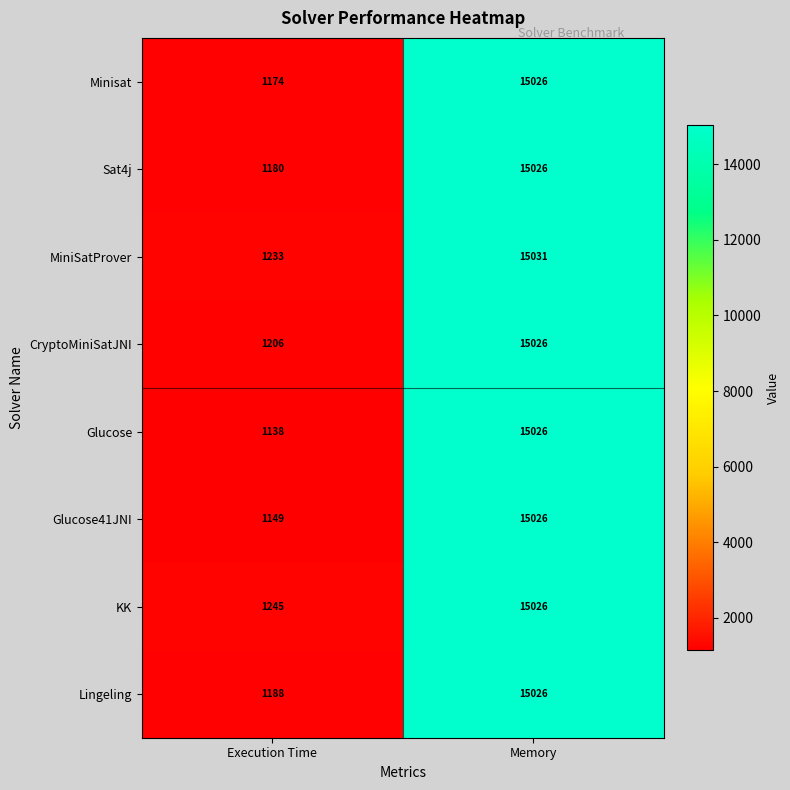

Is the value of MiniSatProver at Memory greater than the value of Glucose41JNI at Execution Time?

Yes